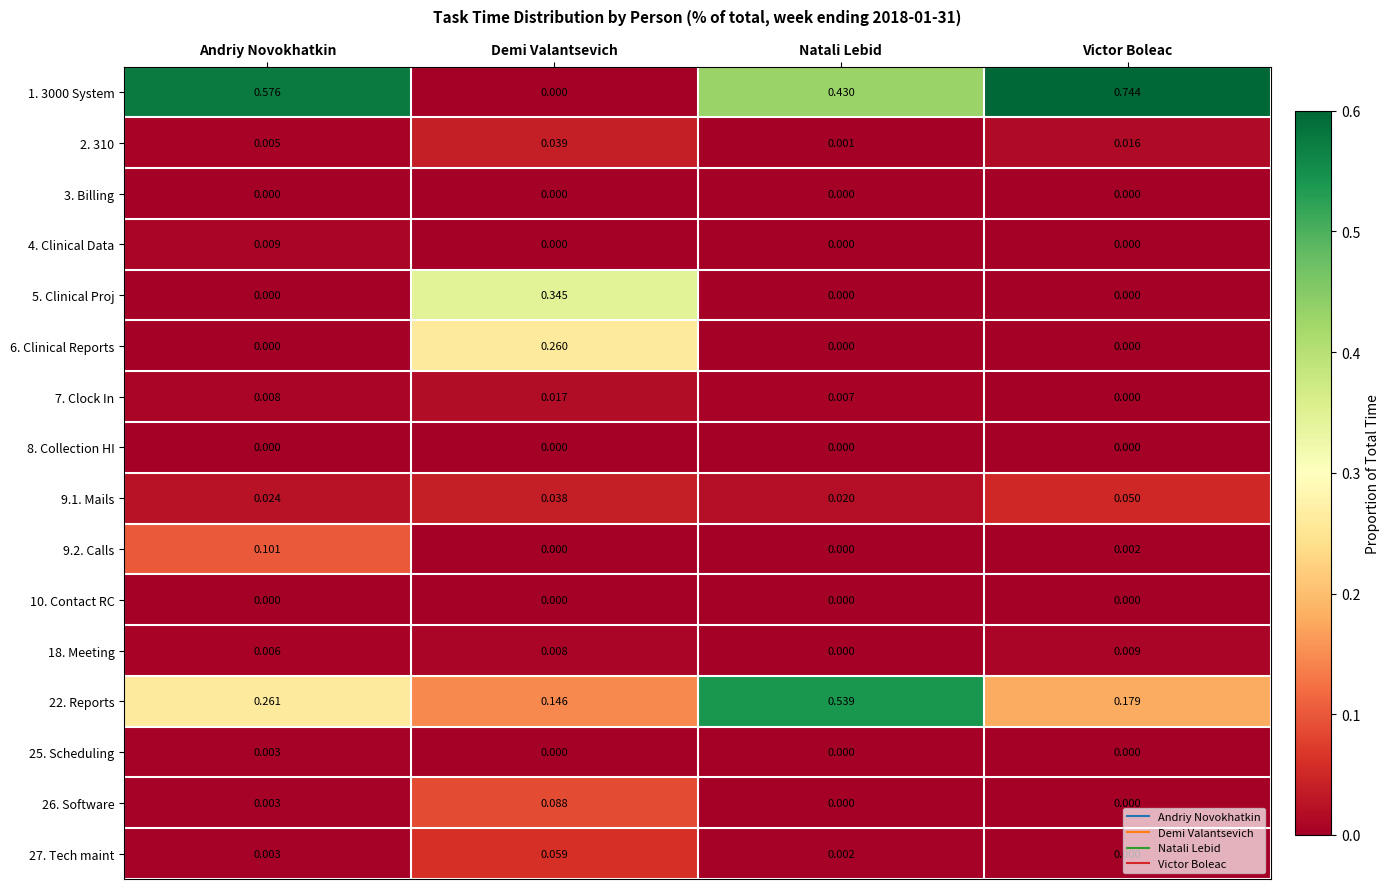

Which category has the lowest value in the 7. Clock In series?

Victor Boleac